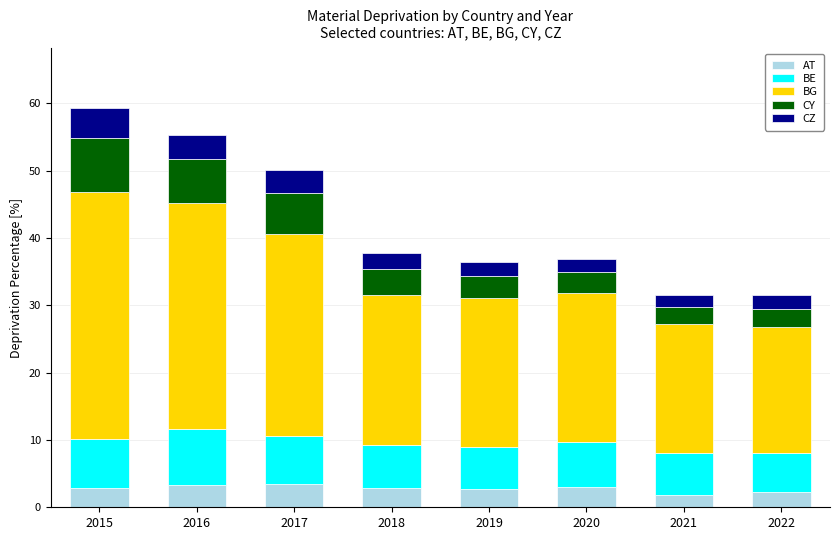

The AT series shows 5.4 at 2016. True or false?

False